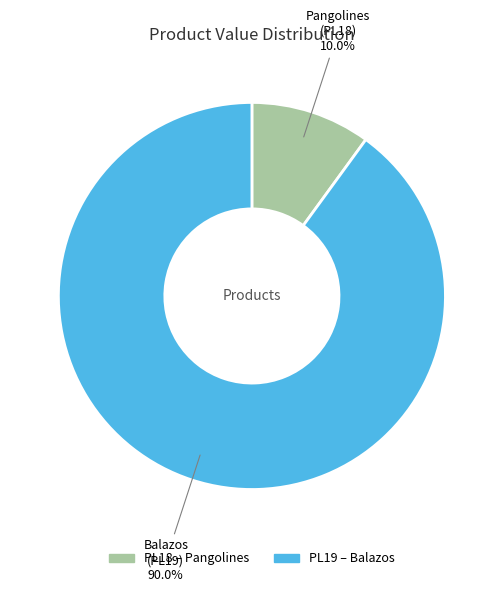

How many slices are in this pie chart?

2